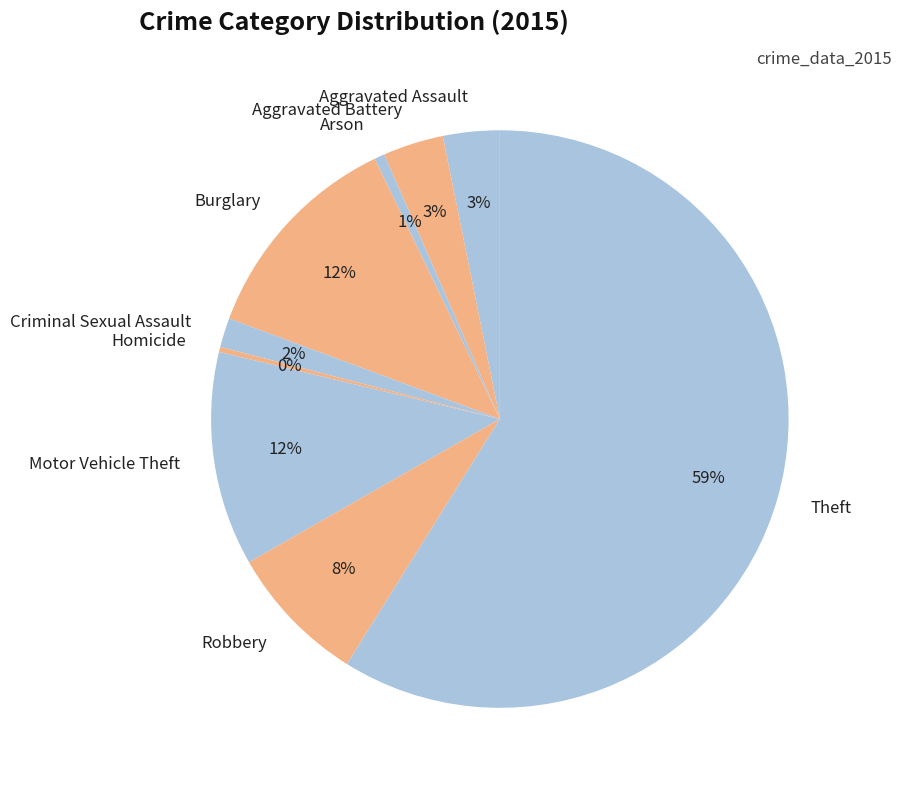

To the nearest percent, what is the combined percentage of Arson and Motor Vehicle Theft?

13%